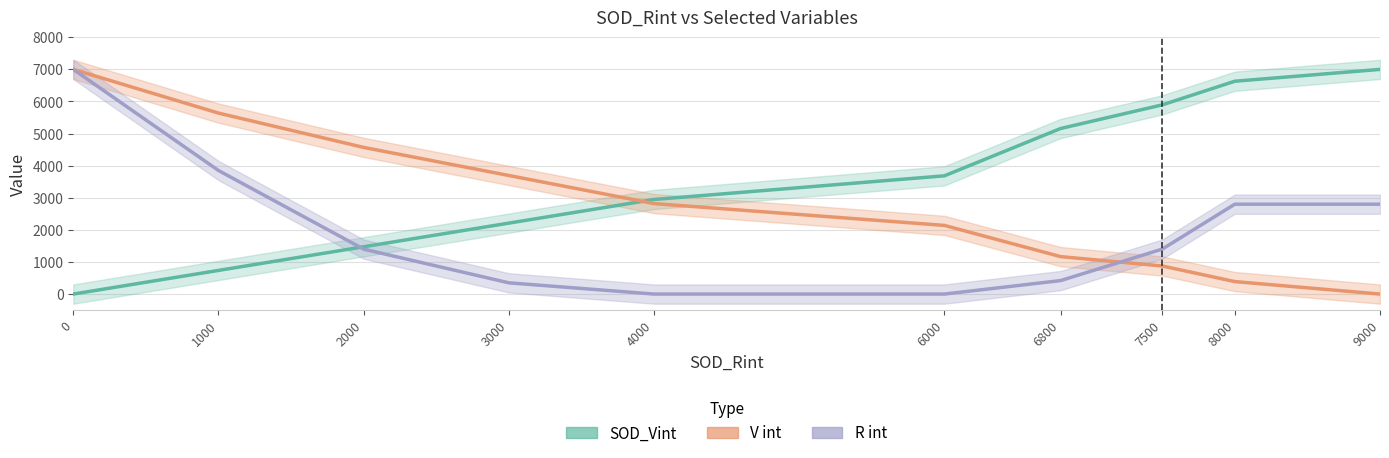

What are all the series names shown in the legend?

SOD_Vint, V int, R int